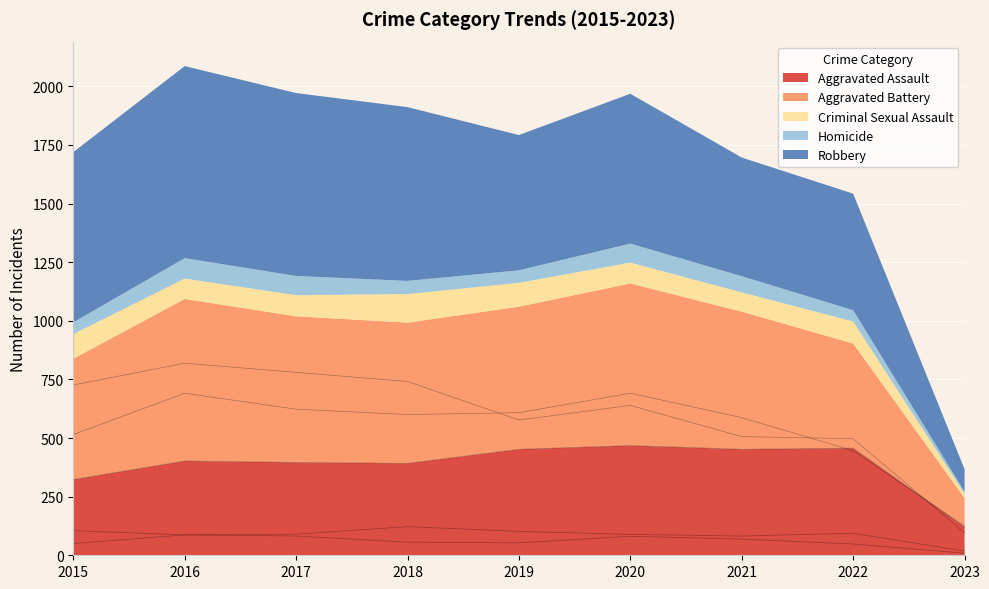

At which label does Homicide reach its peak?

2016